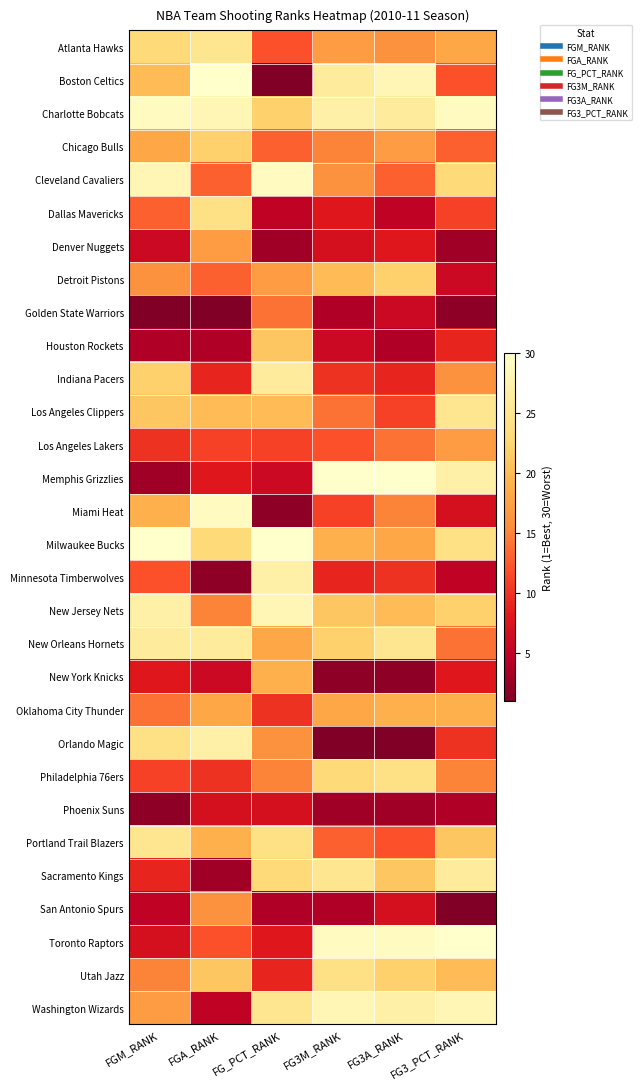

At FGA_RANK, list the series in order from largest to smallest.

Boston Celtics, Miami Heat, Charlotte Bobcats, Orlando Magic, New Orleans Hornets, Atlanta Hawks, Dallas Mavericks, Milwaukee Bucks, Chicago Bulls, Utah Jazz, Los Angeles Clippers, Portland Trail Blazers, Oklahoma City Thunder, Denver Nuggets, San Antonio Spurs, New Jersey Nets, Cleveland Cavaliers, Detroit Pistons, Toronto Raptors, Los Angeles Lakers, Philadelphia 76ers, Indiana Pacers, Memphis Grizzlies, Phoenix Suns, New York Knicks, Washington Wizards, Houston Rockets, Sacramento Kings, Minnesota Timberwolves, Golden State Warriors